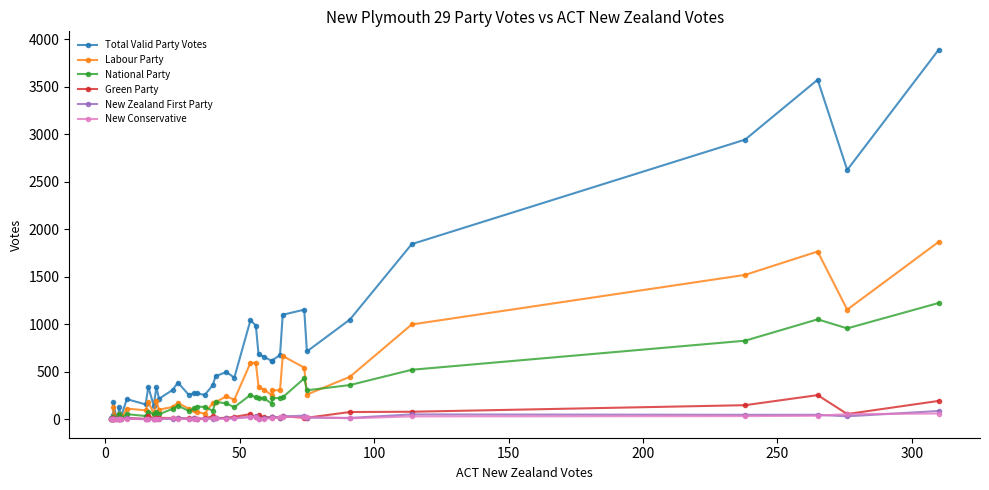

At how many categories does at least one series exceed 3511?

2